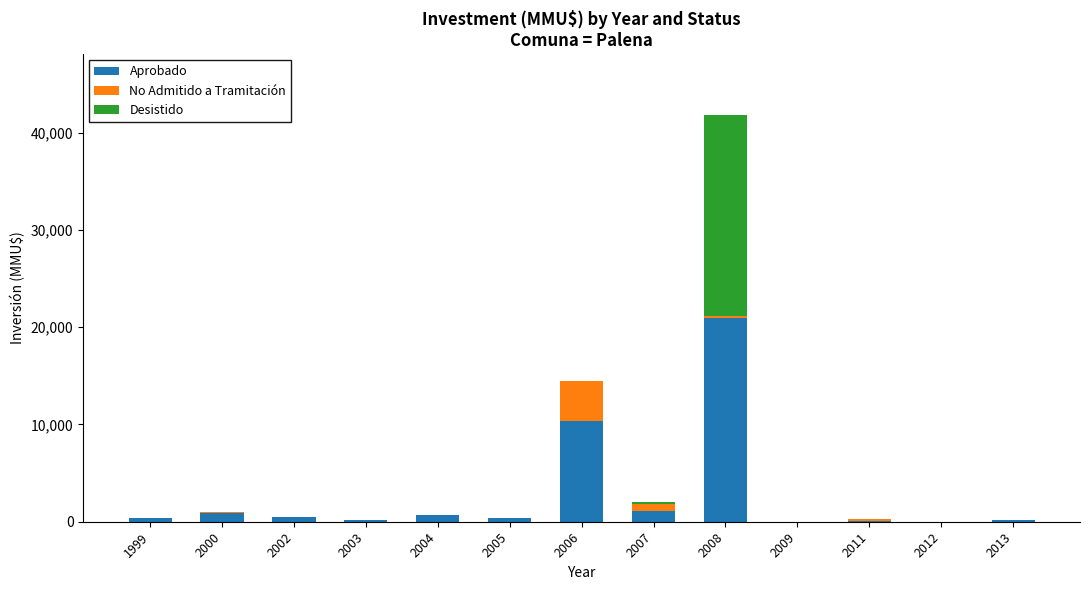

The Aprobado series shows -9648 at 2009. True or false?

False